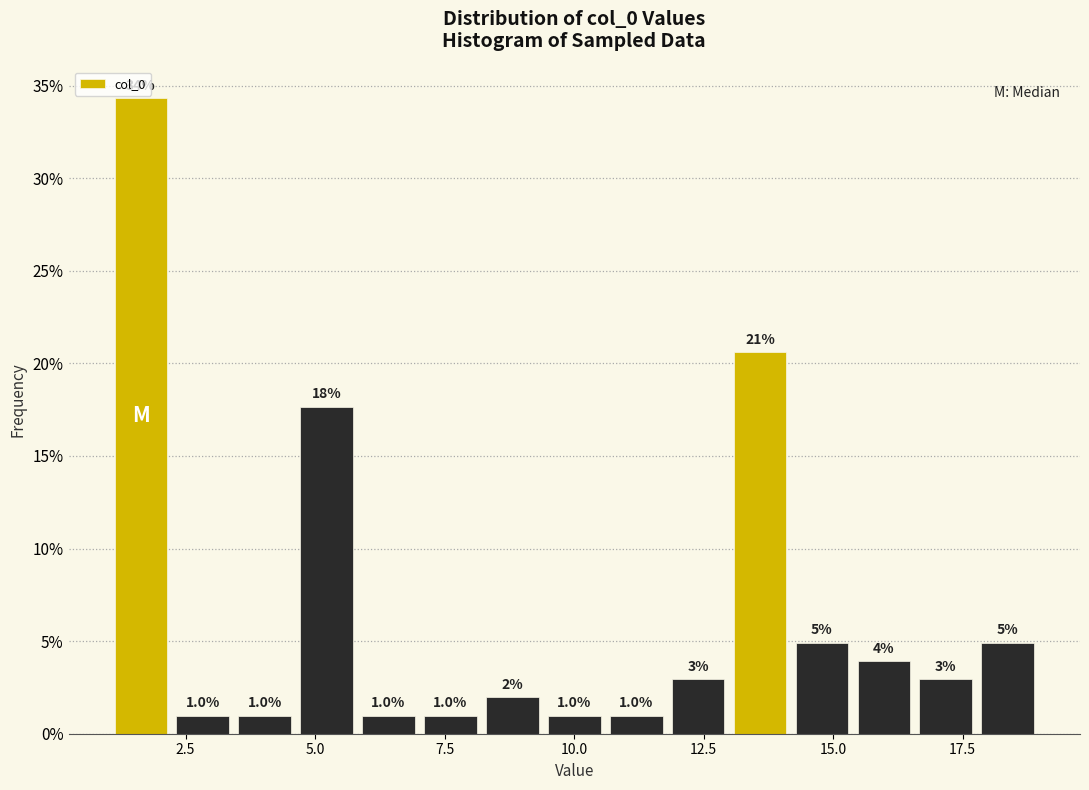

Around what value on the x-axis is the tallest bar? Give the approximate position of its centre, as read against the axis.

1.5